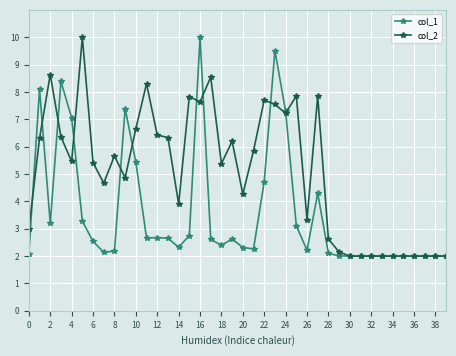

What is the average value of the col_2 series?

5.1